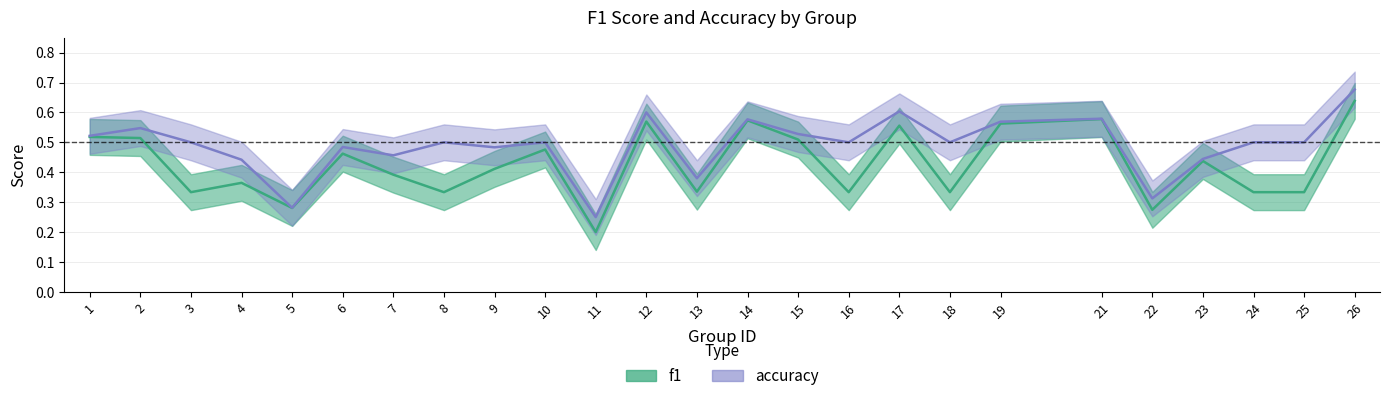

Which series has the widest spread of values?

f1